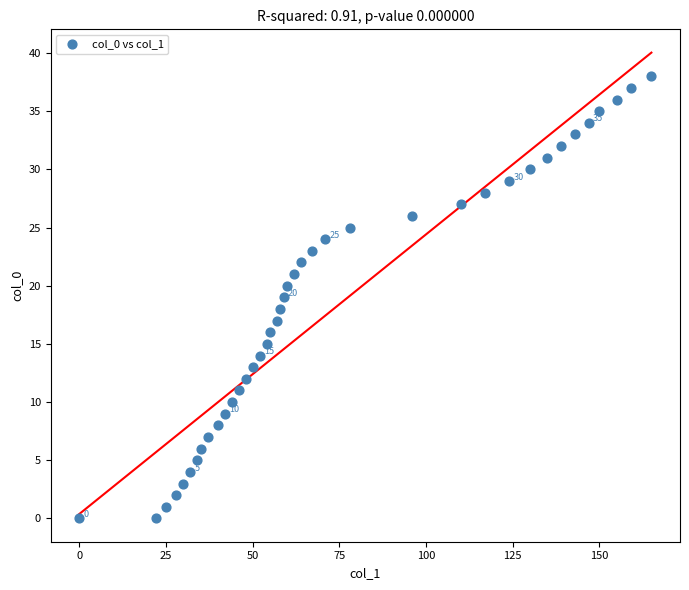

What is the range of Y values (max minus min)?

38